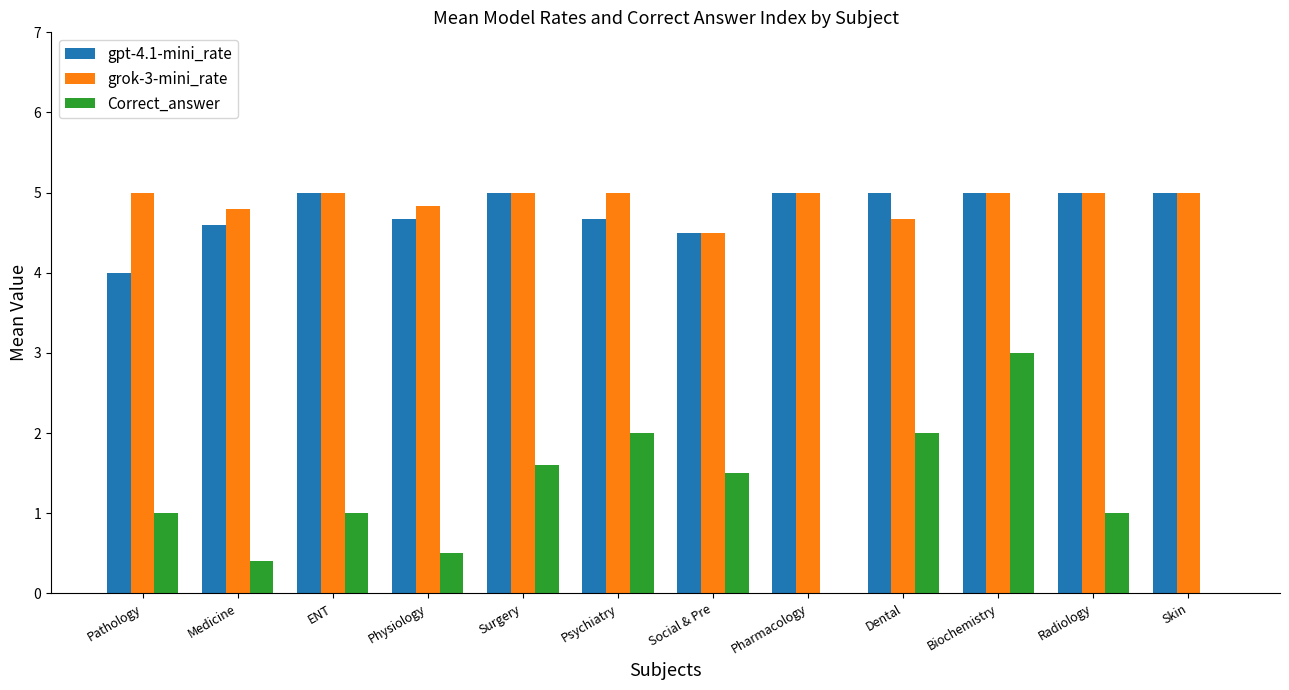

Which category has the highest value in the Correct_answer series?

Biochemistry